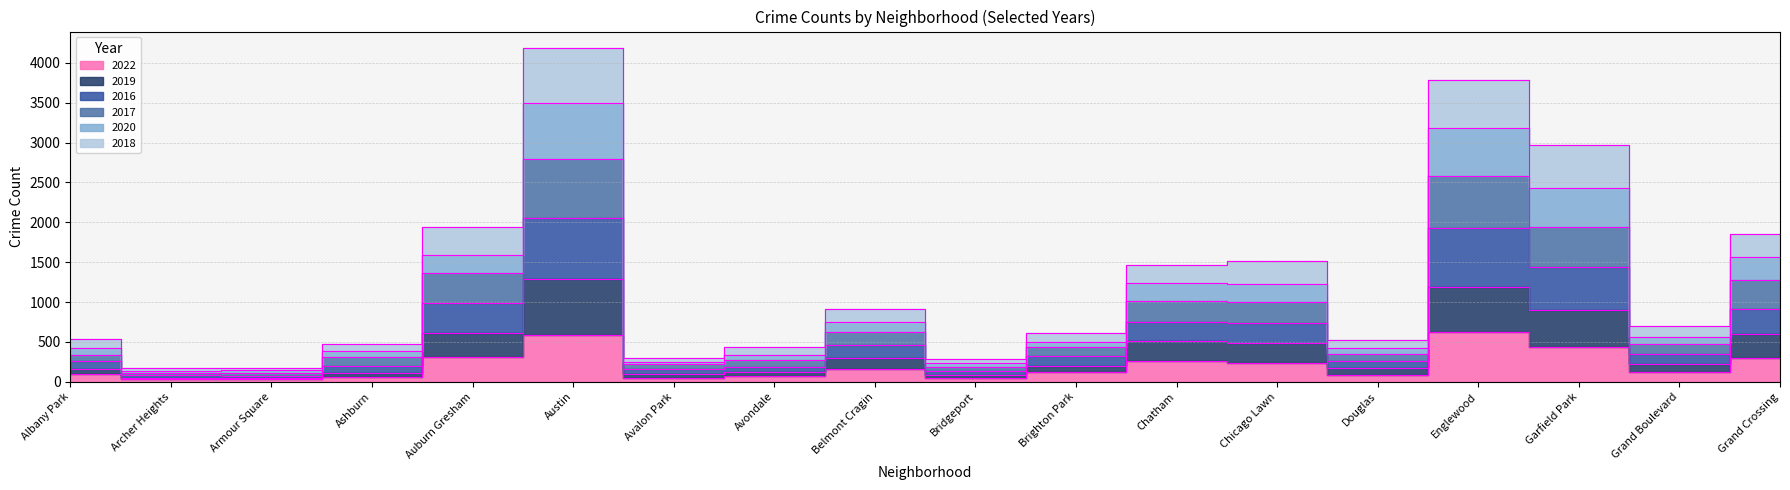

True or false: 2017 has a value of 1273 at Grand Crossing.

True